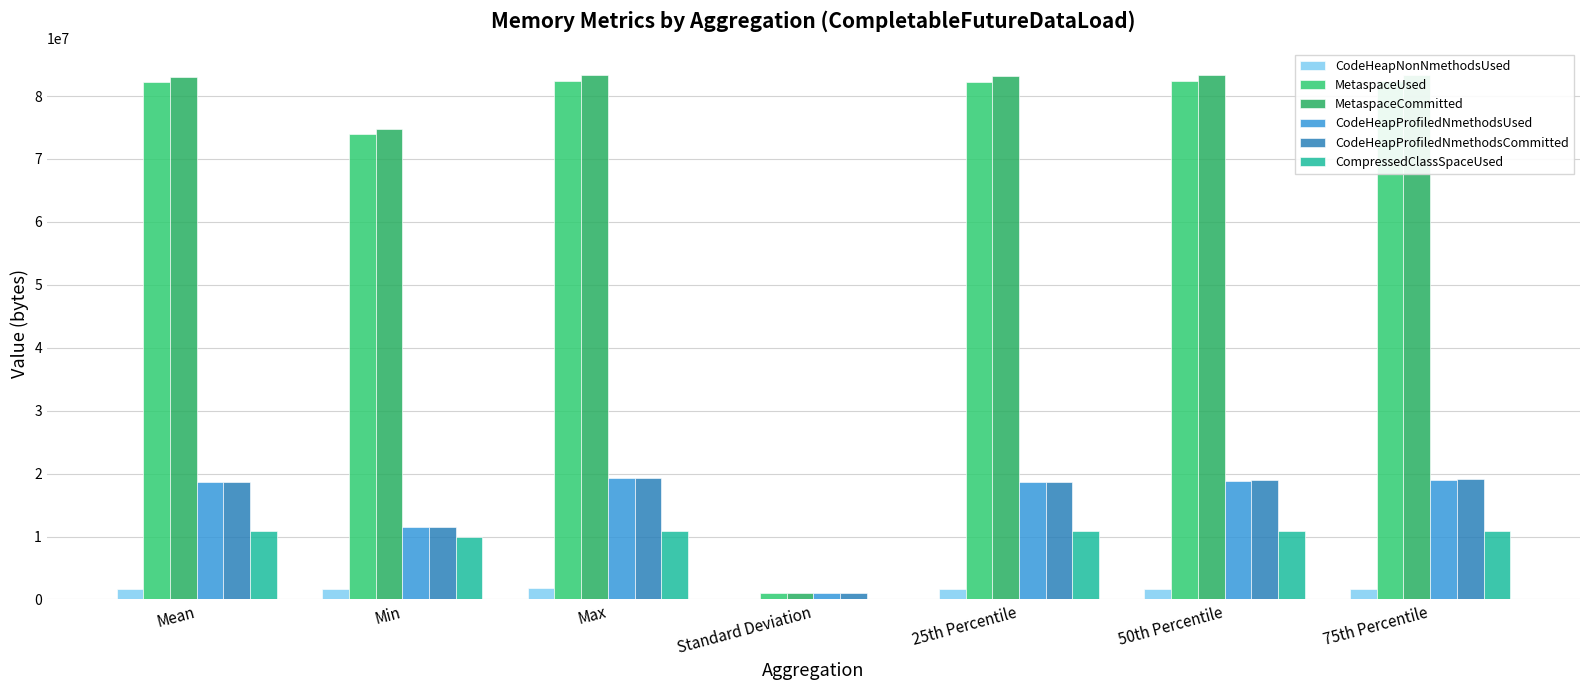

What is the maximum value shown in the chart?

83427328